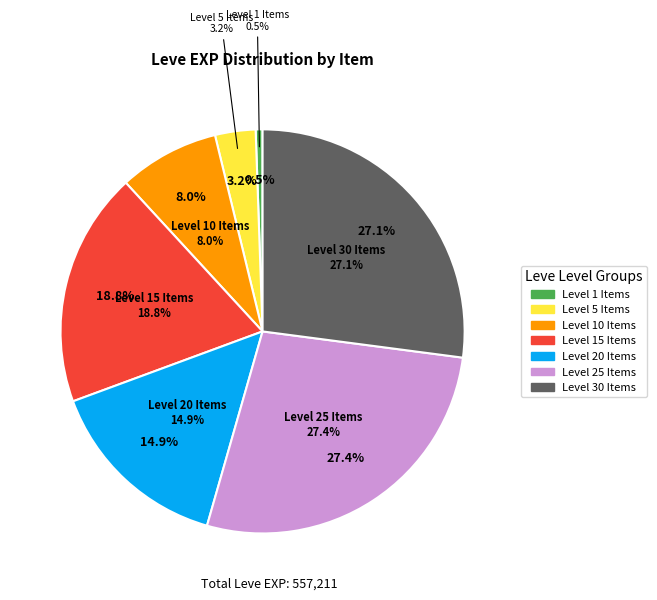

Does Bone Armillae represent more than half of the total?

No